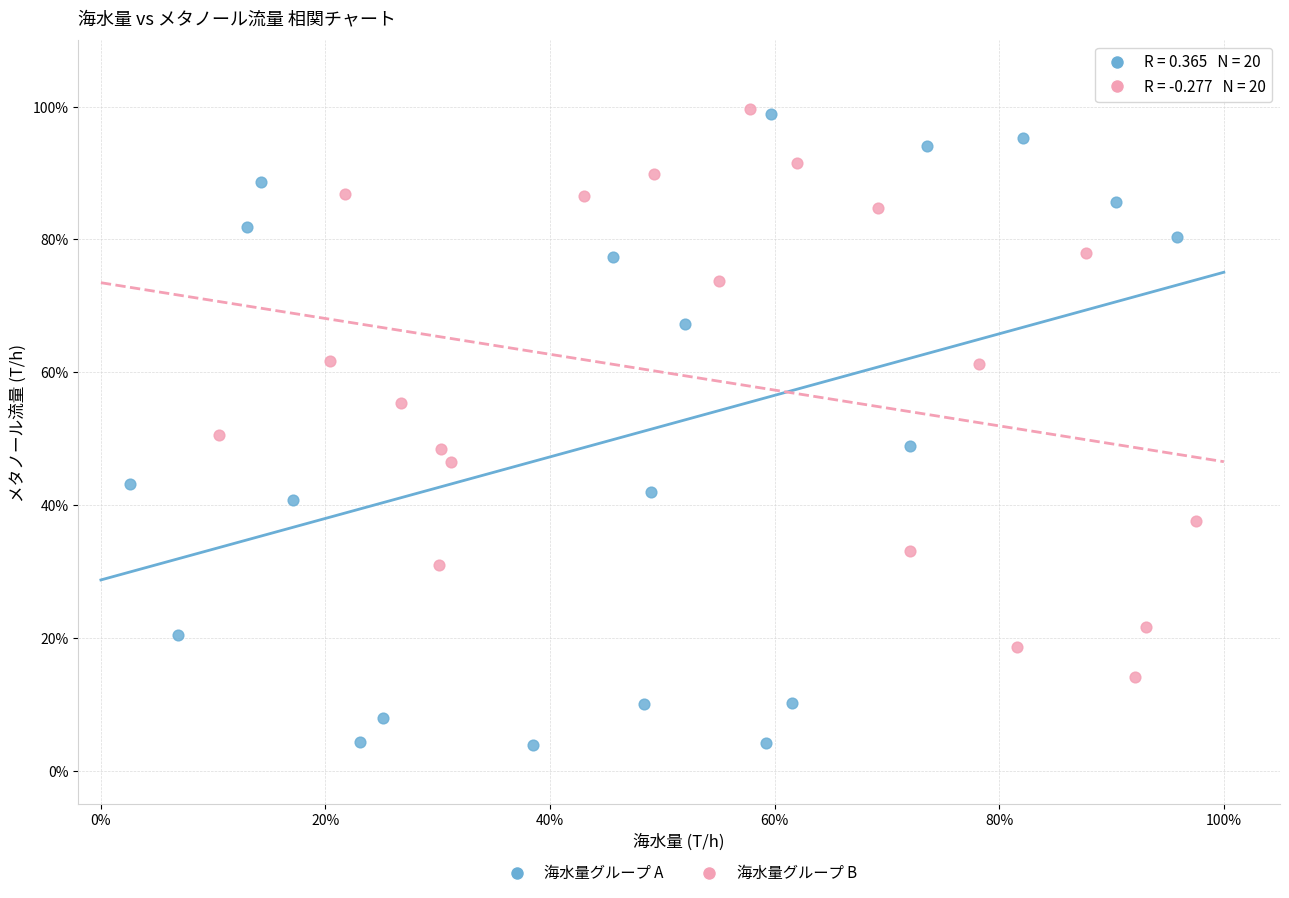

What are all the series names shown in the legend?

海水量グループ A, 海水量グループ B